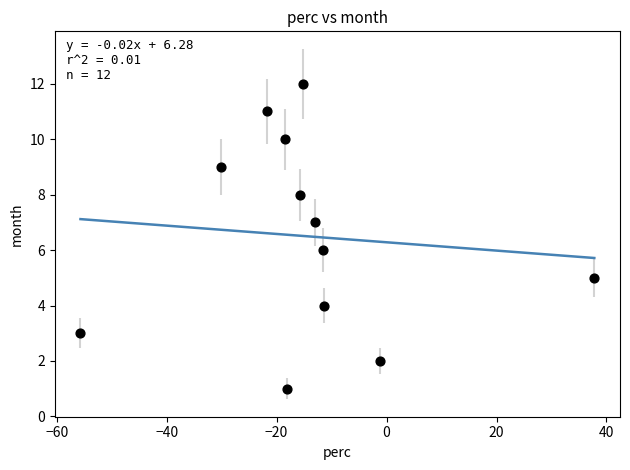

What is the range of Y values (max minus min)?

11